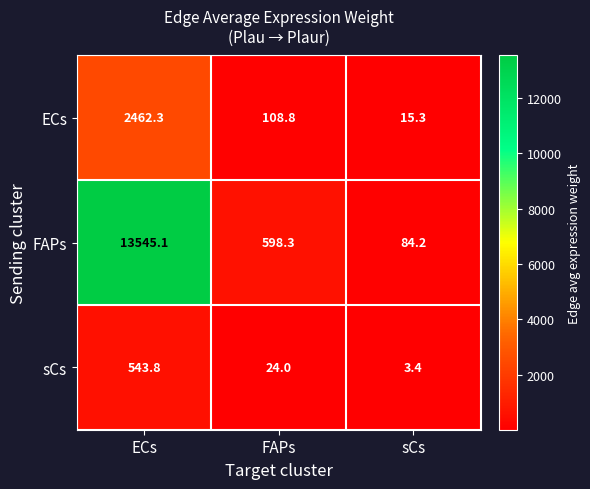

What is the sum of all sCs values?

571.2